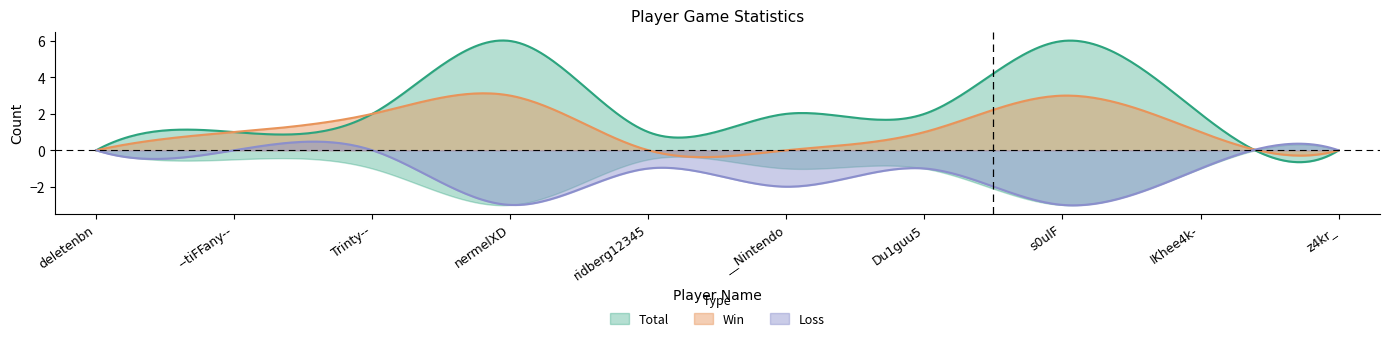

Rank the series by their maximum value, from highest to lowest.

Total, Win, Loss